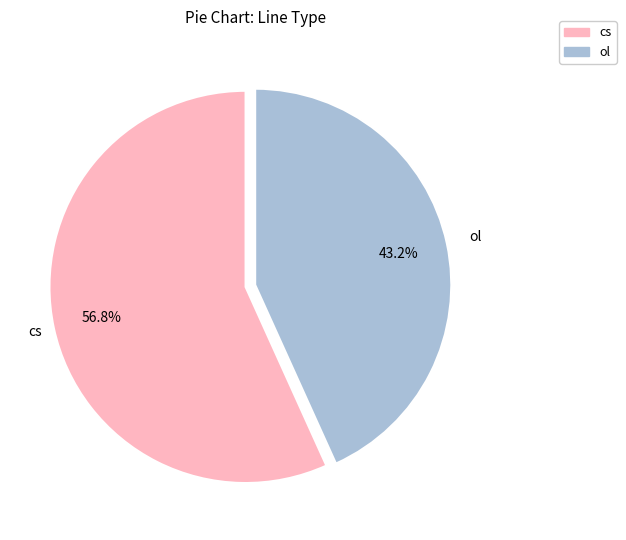

Which slice is the largest?

cs